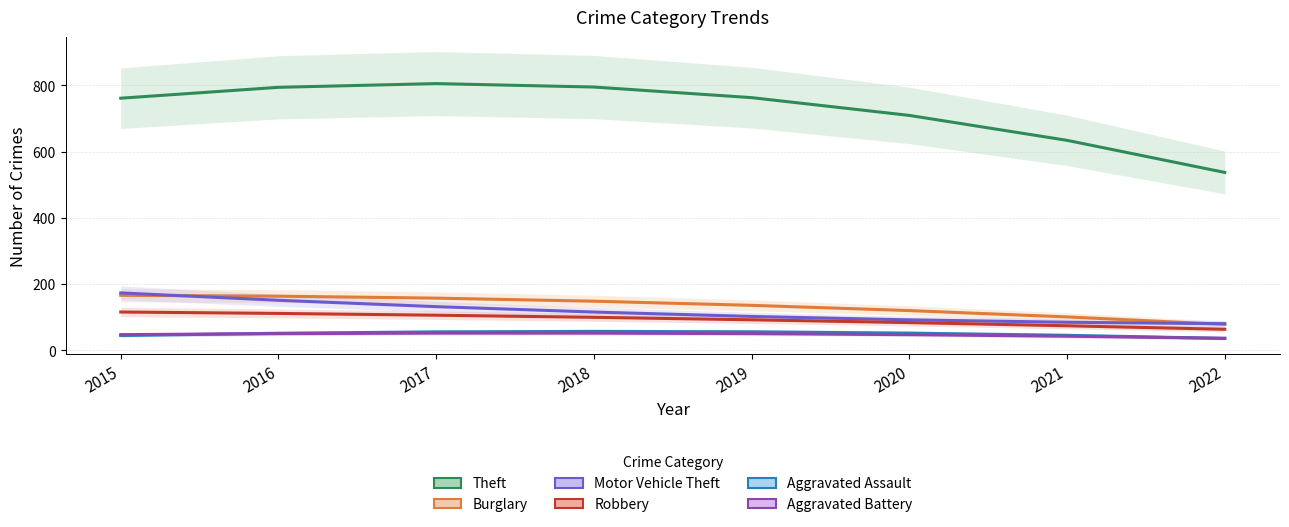

What is the difference between the maximum and minimum values in the Theft series?

268.1